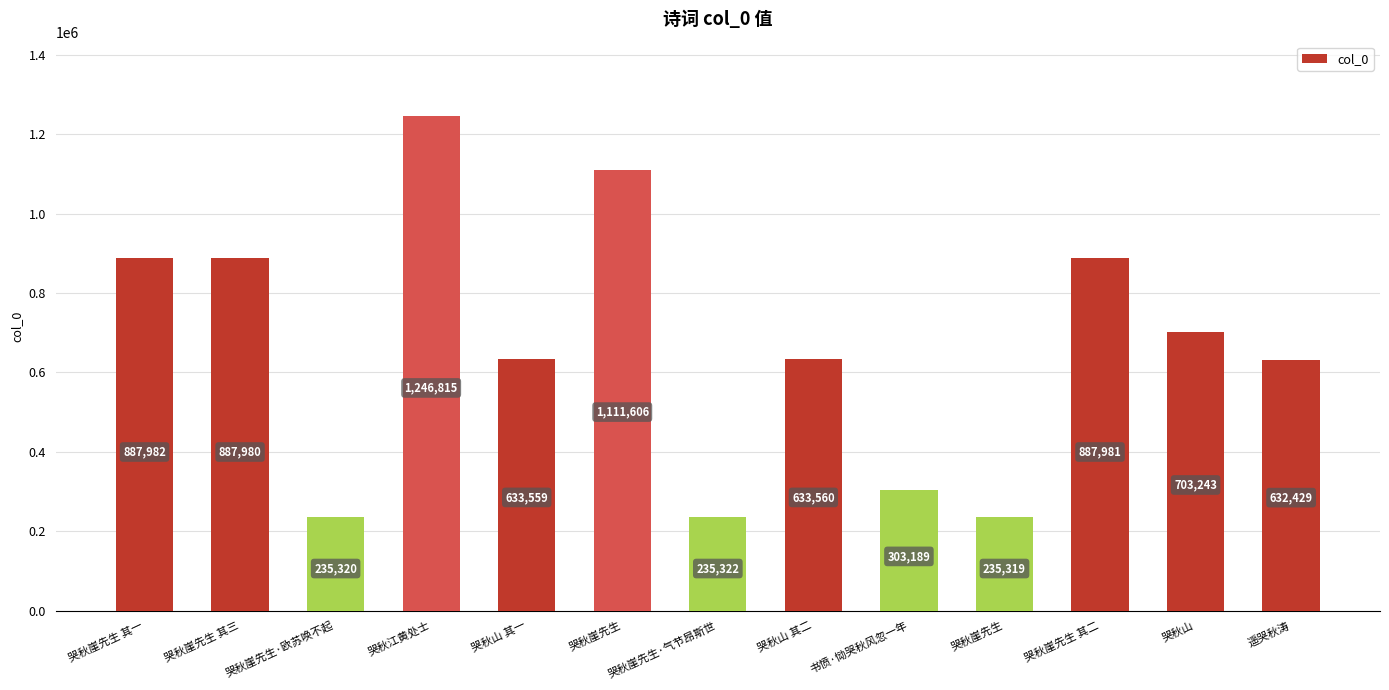

Are the bars horizontal?

No